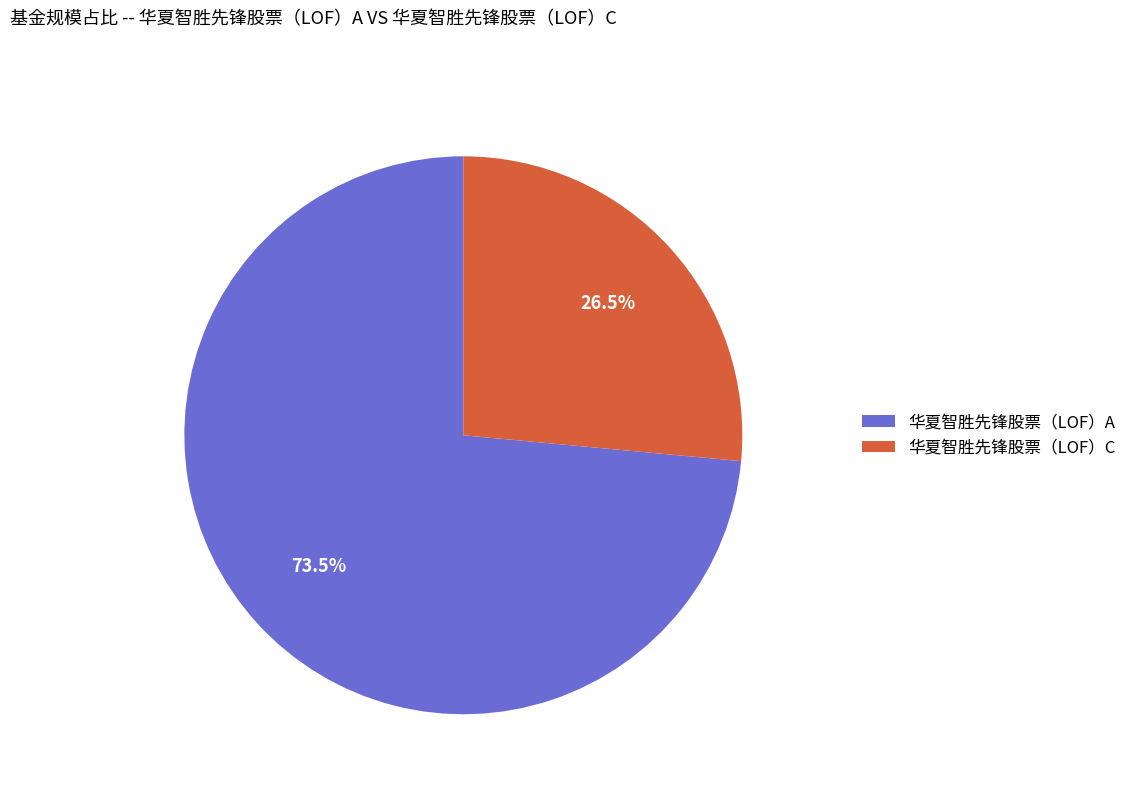

Does any single category account for the majority?

Yes